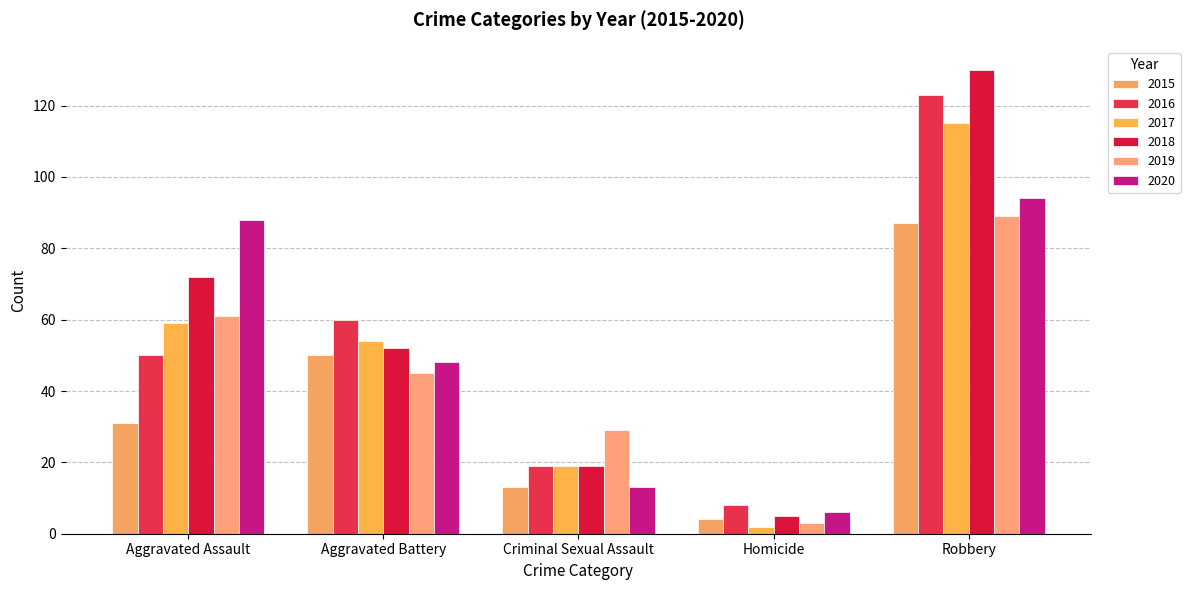

How many groups of bars are there?

5